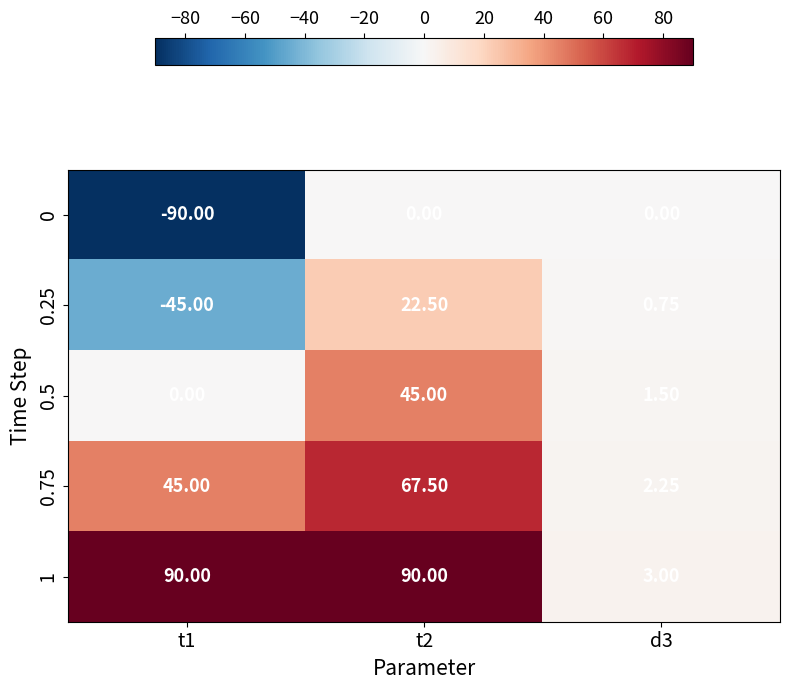

Is the value of 0.75 at t2 greater than the value of 0 at d3?

Yes